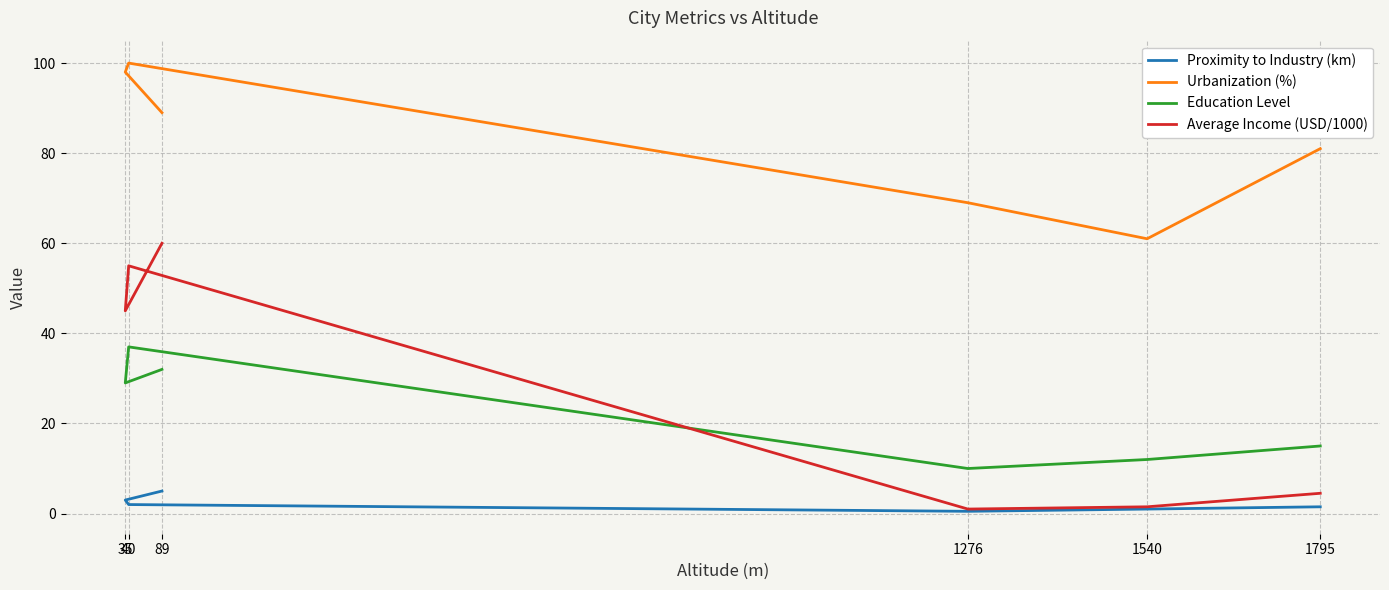

True or false: Urbanization (%) and Proximity to Industry (km) cross at least once.

False